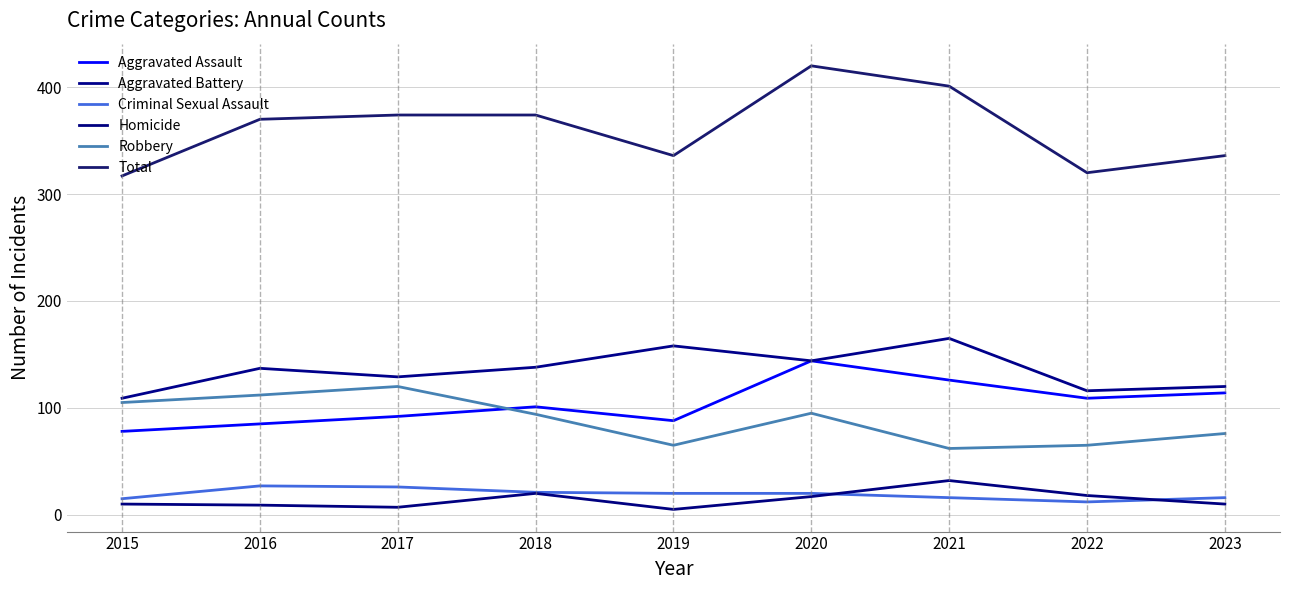

True or false: Aggravated Assault and Total intersect in this chart.

False